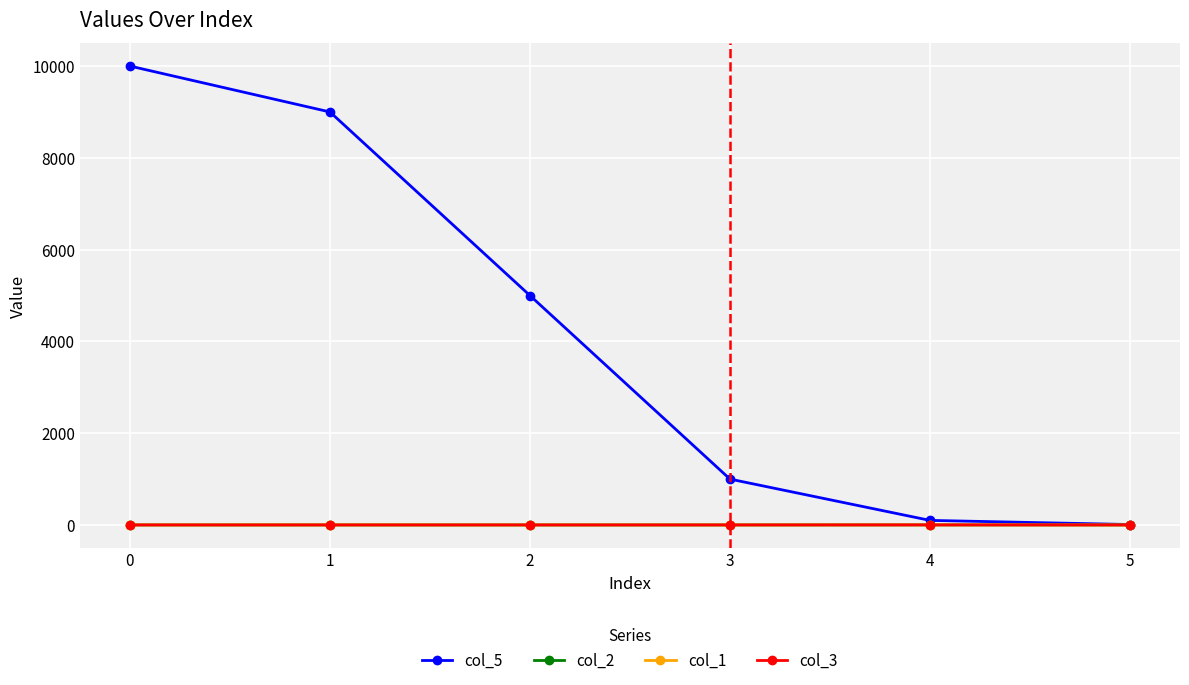

Does the chart have visible grid lines?

Yes